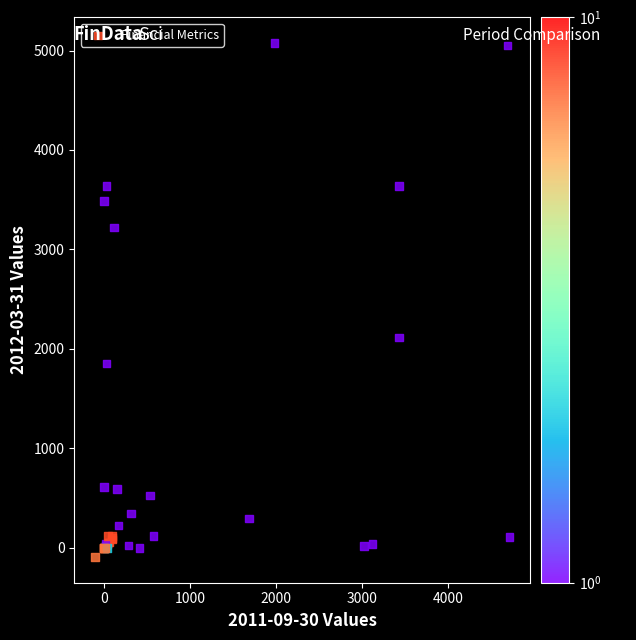

What Y value in the scatter plot is closest to 2490?

2115.5